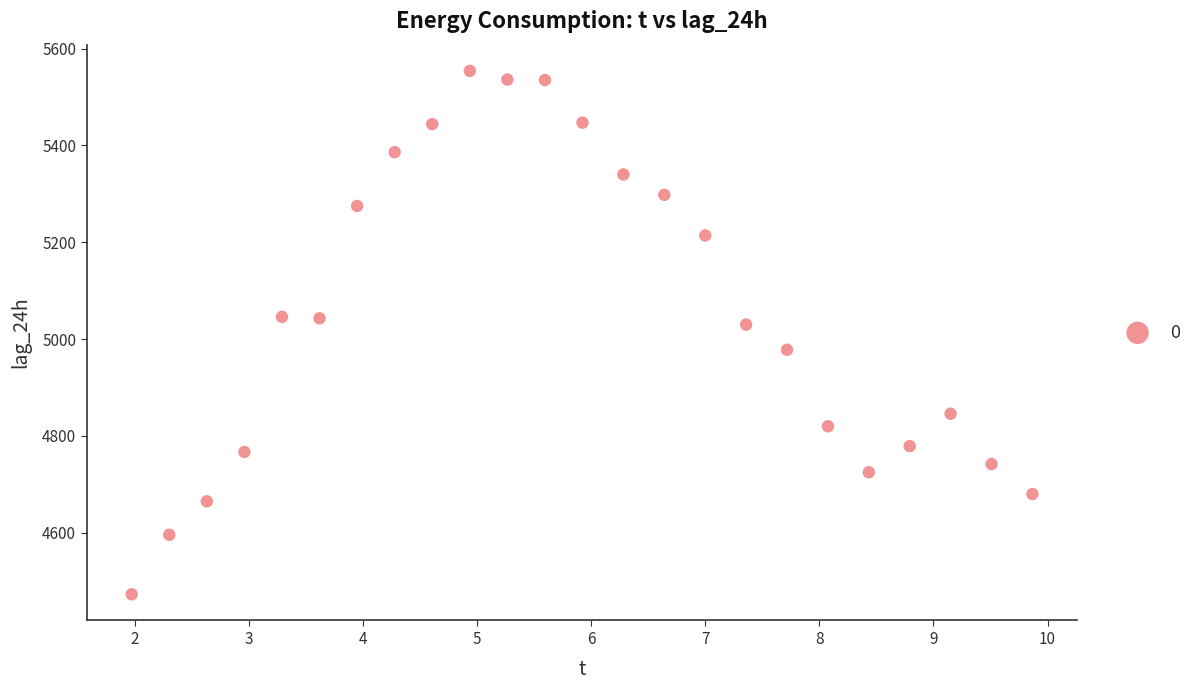

What is the range of Y values (max minus min)?

1081